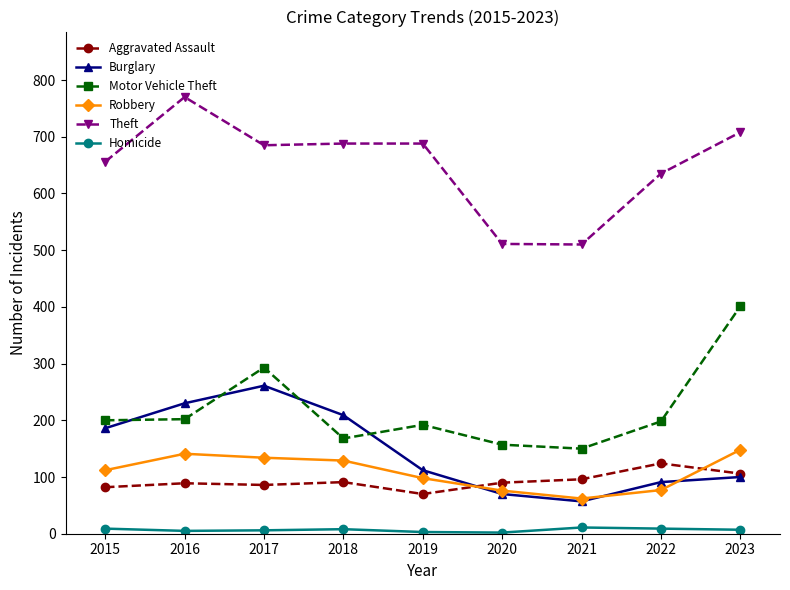

List the series in order of their peak value, lowest first.

Homicide, Aggravated Assault, Robbery, Burglary, Motor Vehicle Theft, Theft